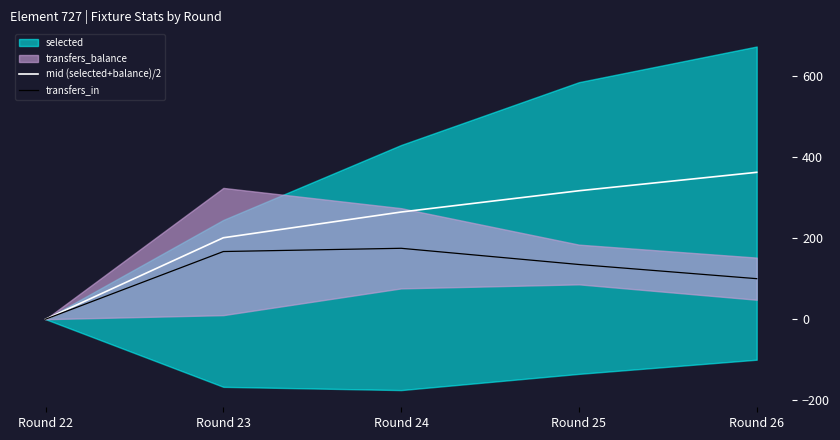

Where does the transfers_in series first go above 135?

Round 23